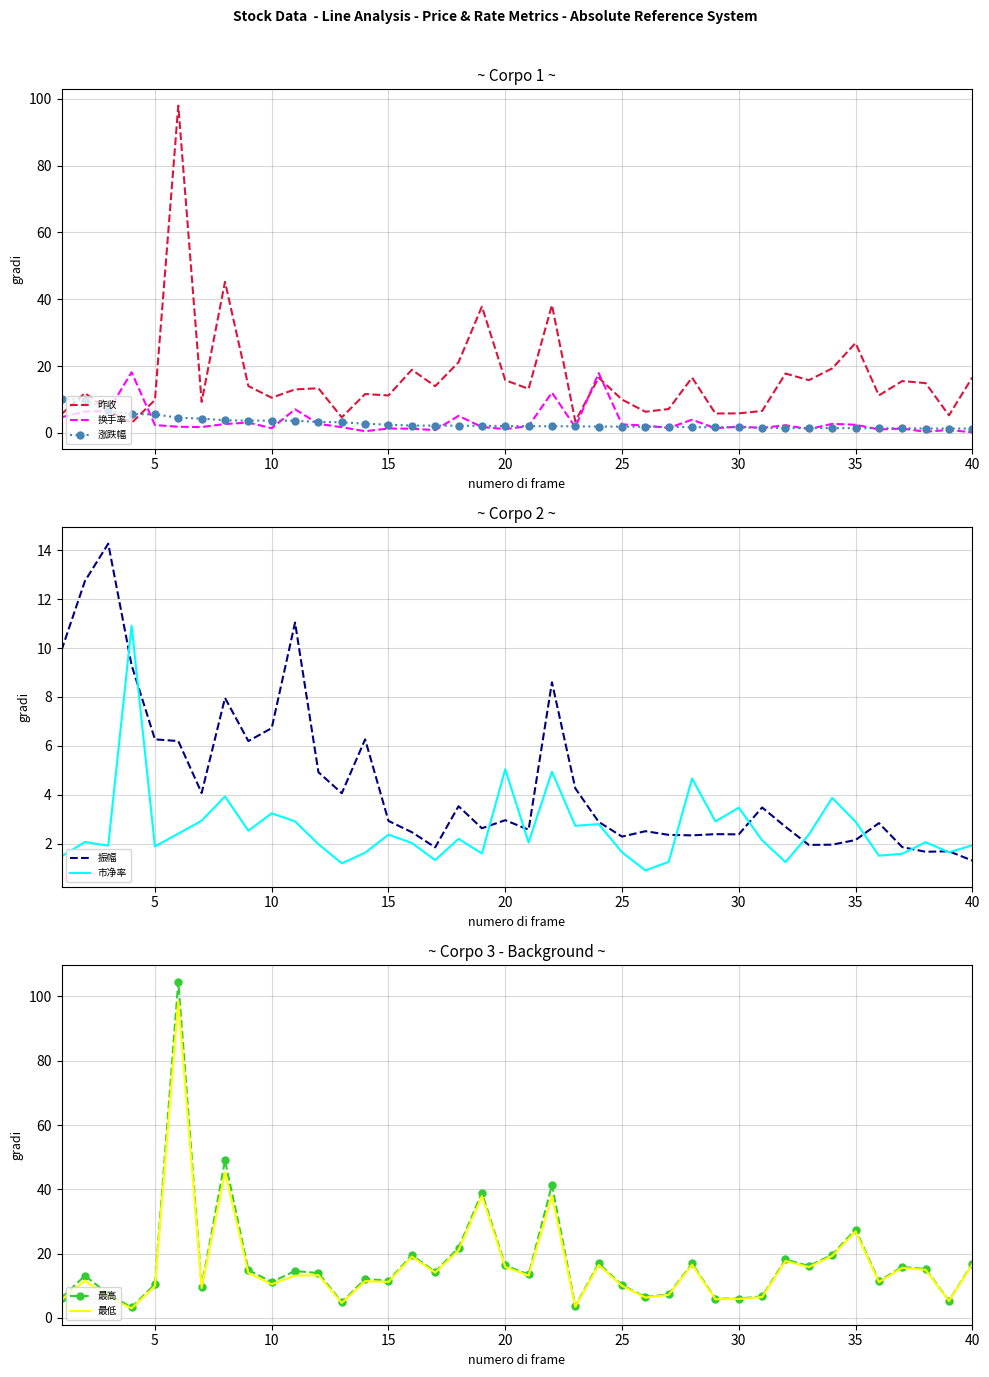

Reading right to left, transcribe all the data shown in this chart.

昨收: 16.6	5.3	14.9	15.5	11.2	26.9	19.3	15.8	17.8	6.6	5.9	5.8	16.6	7.2	6.3	10.0	16.5	3.5	38.3	13.2	15.8	37.8	21.2	14.0	18.9	11.2	11.7	4.7	13.4	13.0	10.6	14.0	45.2	9.3	97.9	9.9	3.0	6.8	11.9	5.7
换手率: 0.2	0.9	0.4	1.3	1.1	2.5	2.7	1.1	2.3	1.5	1.9	1.4	4.0	1.5	2.2	2.6	17.9	1.7	12.1	2.1	1.2	1.8	5.1	0.9	1.3	1.3	0.5	1.7	2.7	7.1	1.4	3.1	2.7	1.8	1.9	2.4	18.2	6.5	6.4	4.7
涨跌幅: 1.3	1.3	1.3	1.4	1.4	1.4	1.4	1.5	1.5	1.5	1.7	1.7	1.8	1.8	1.9	1.9	1.9	2.0	2.0	2.0	2.1	2.1	2.2	2.2	2.2	2.5	2.8	3.2	3.3	3.7	3.7	3.7	3.8	4.3	4.6	5.6	5.7	6.6	10.0	10.1